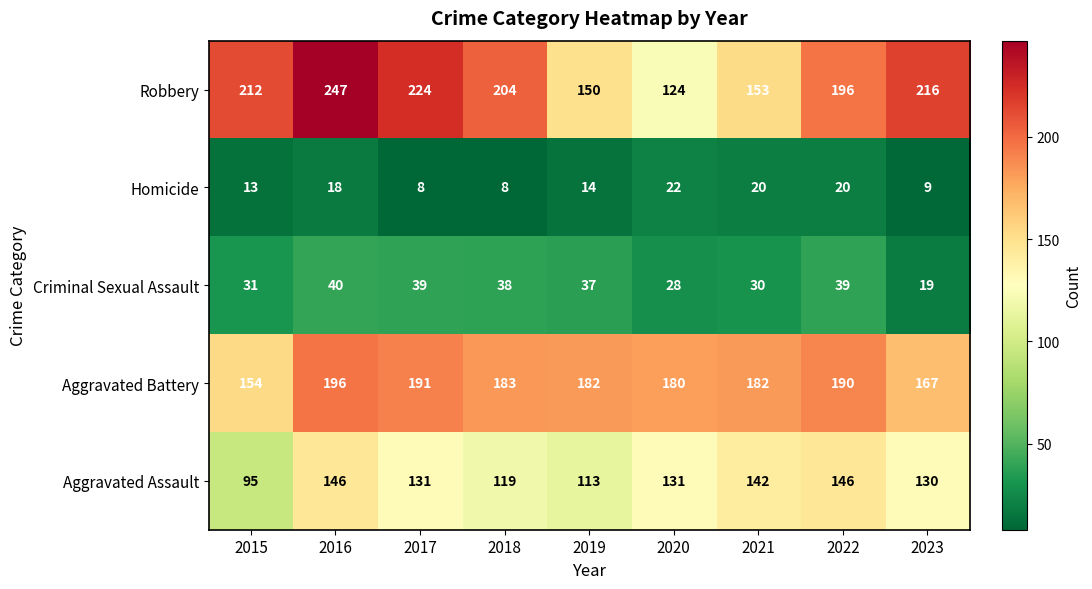

Between 2017 and 2022, which series saw the biggest shift?

Robbery